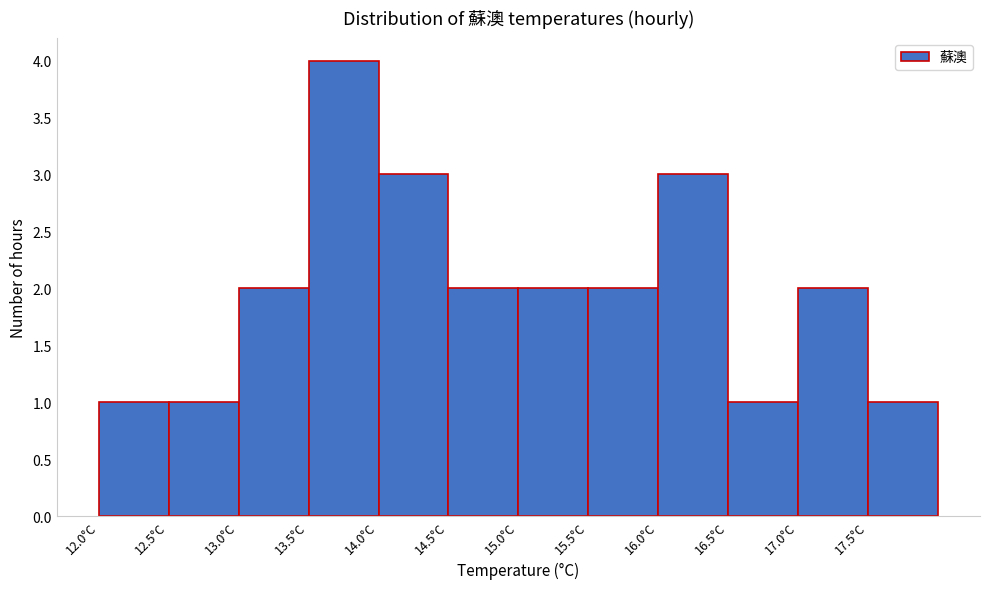

Reading left to right, list every bar in this chart as the range it spans on the x-axis followed by its height. The values are not printed on the chart, so give them approximately, as read against the axis.

12.0 to 12.5: 1
12.5 to 13.0: 1
13.0 to 13.5: 2
13.5 to 14.0: 4
14.0 to 14.5: 3
14.5 to 15.0: 2
15.0 to 15.5: 2
15.5 to 16.0: 2
16.0 to 16.5: 3
16.5 to 17.0: 1
17.0 to 17.5: 2
17.5 to 18.0: 1